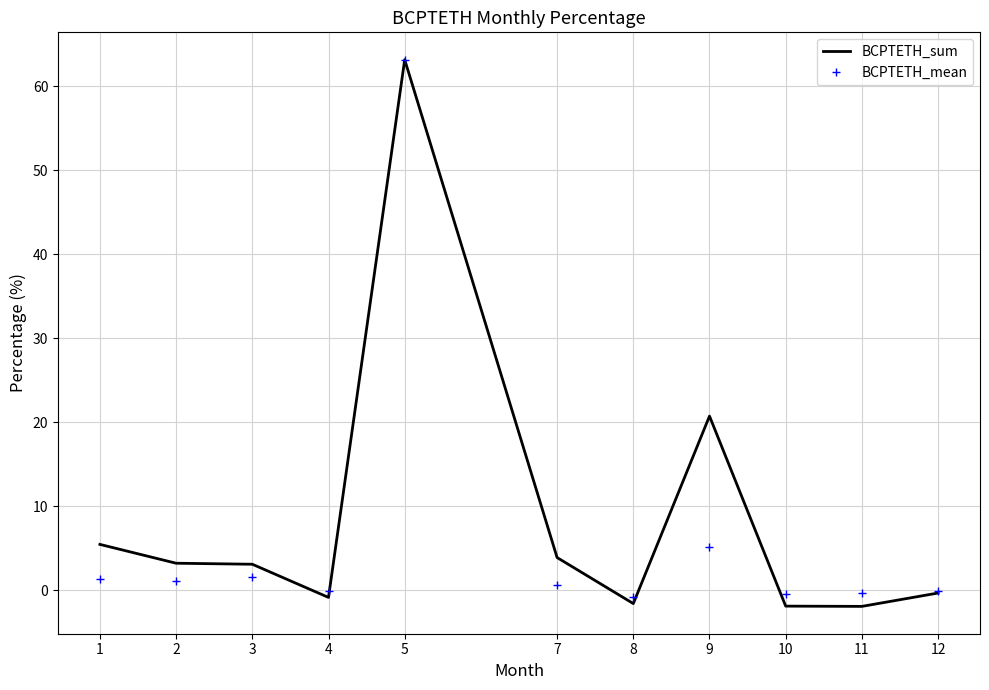

At which label does BCPTETH_mean first exceed 0?

1